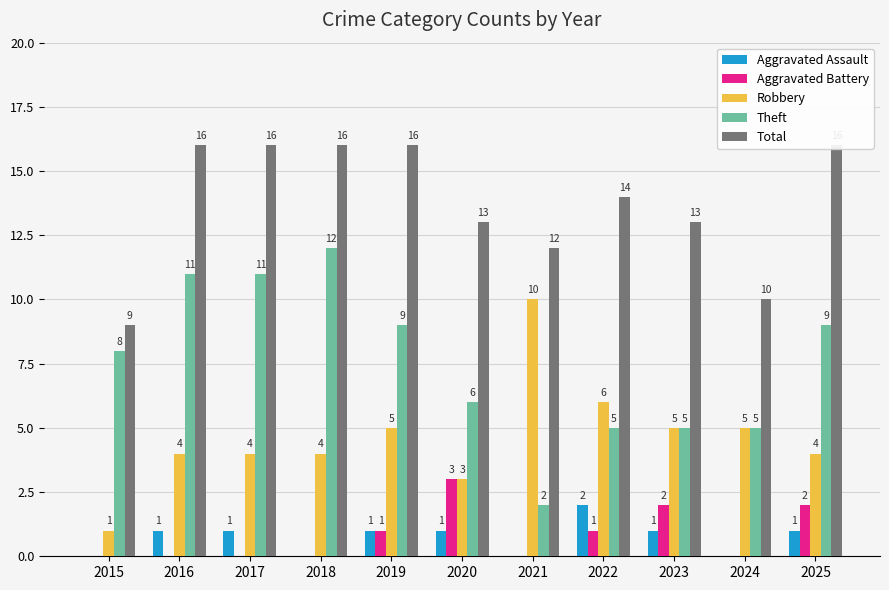

Read the Robbery value at 2021.

10